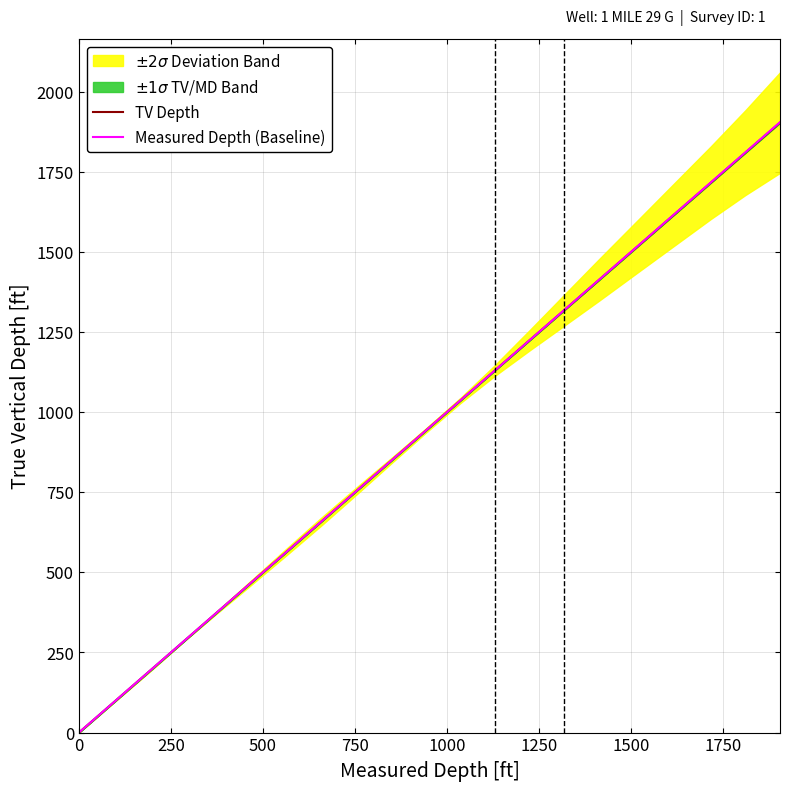

True or false: TV Depth and Measured Depth (Baseline) cross at least once.

False